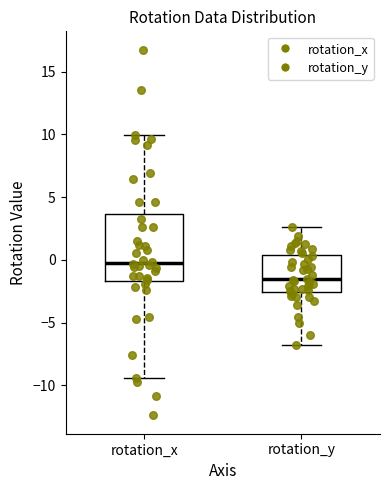

Where is the upper edge of the box for rotation_y on the y-axis? The values are not printed on the chart, so give them approximately, as read against the axis.

0.5